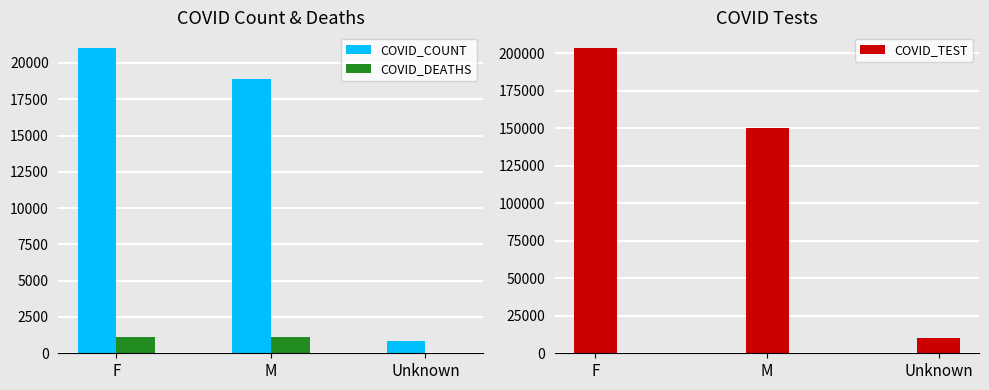

What are all the series names shown in the legend?

COVID_COUNT, COVID_DEATHS, COVID_TEST